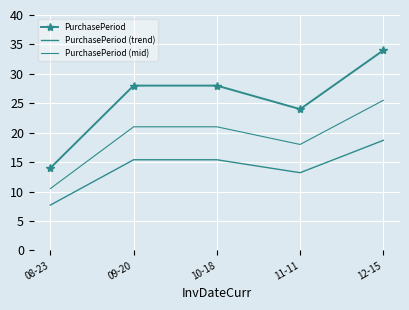

Which series has the largest total across all categories?

PurchasePeriod